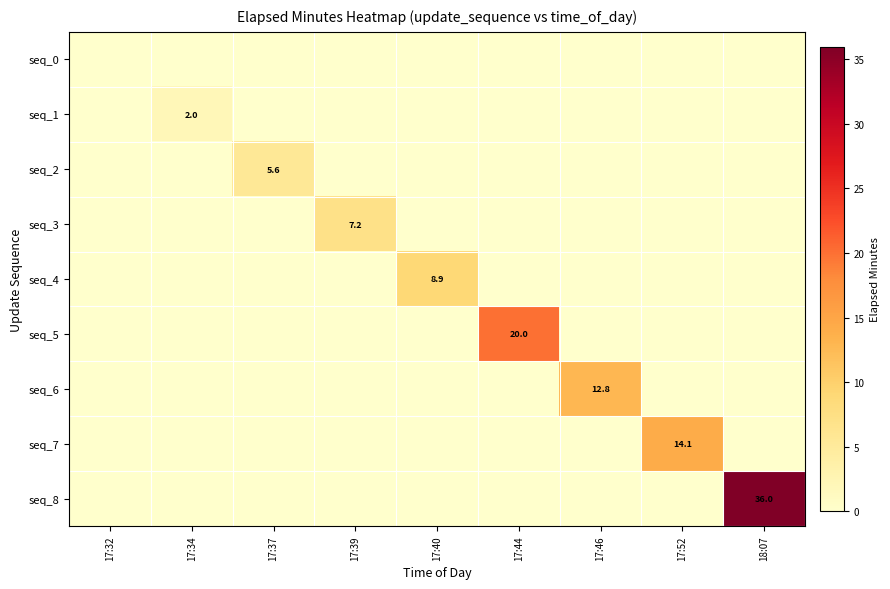

The value of seq_7 at 17:52 is 19.6. True or false?

False